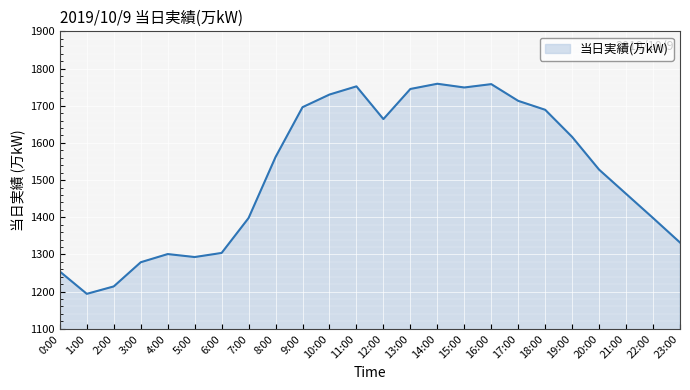

At which category does the data reach its first local peak?

4:00